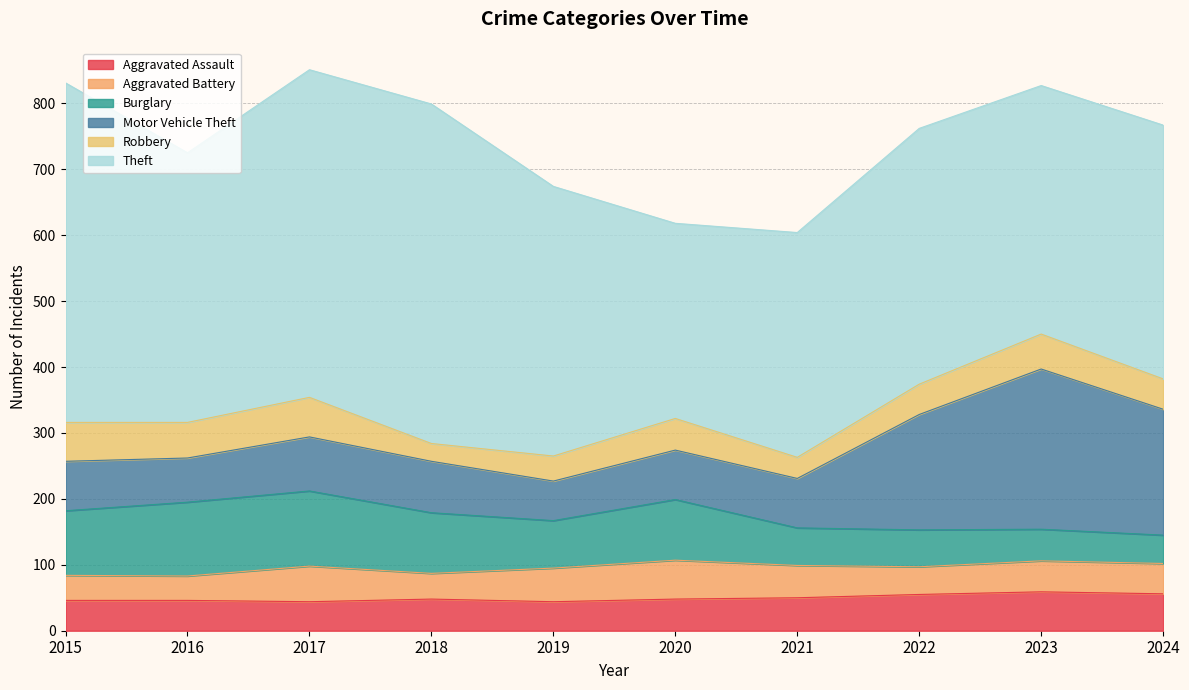

True or false: Aggravated Assault has a value of 35 at 2024.

False